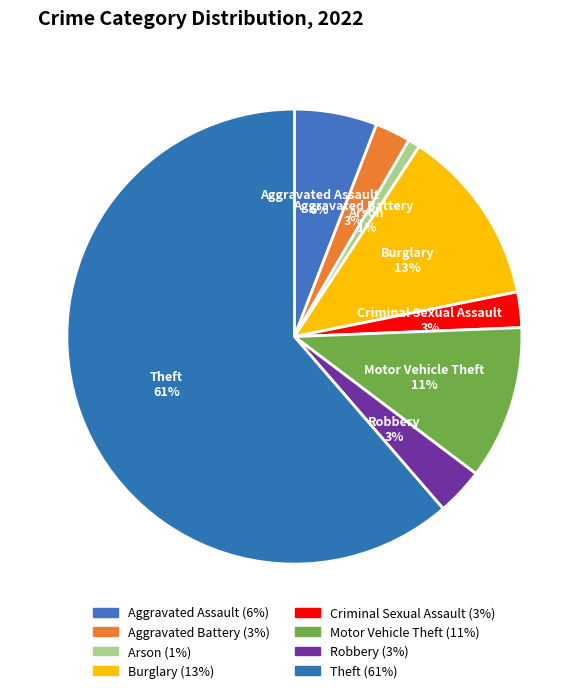

What is the largest slice in the pie chart?

Theft